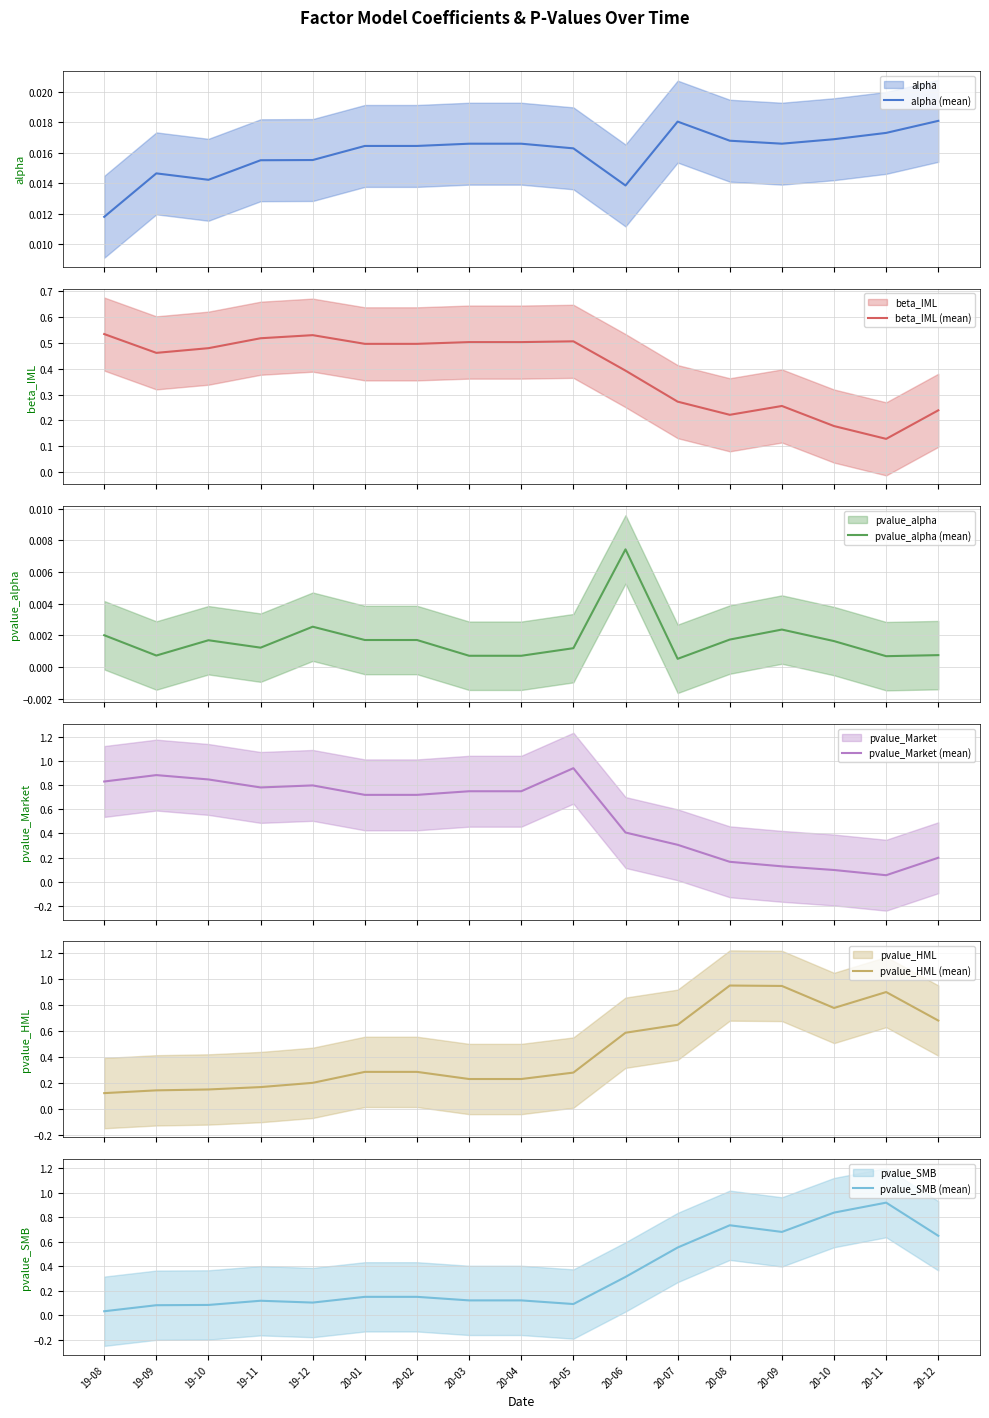

What is the difference between the highest and lowest values at 20-07?

0.6